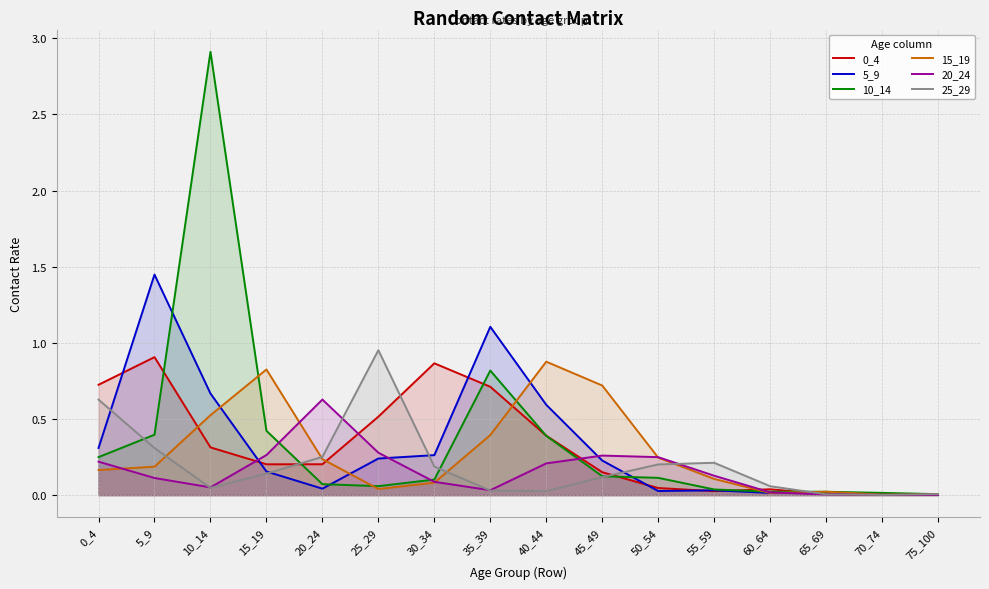

Reading left to right, transcribe all the data shown in this chart.

0_4: 0_4=0.7	5_9=0.9	10_14=0.3	15_19=0.2	20_24=0.2	25_29=0.5	30_34=0.9	35_39=0.7	40_44=0.4	45_49=0.2	50_54=0.0	55_59=0.0	60_64=0.0	65_69=0.0	70_74=0.0	75_100=0.0
5_9: 0_4=0.3	5_9=1.4	10_14=0.7	15_19=0.2	20_24=0.0	25_29=0.2	30_34=0.3	35_39=1.1	40_44=0.6	45_49=0.2	50_54=0.0	55_59=0.0	60_64=0.0	65_69=0.0	70_74=0.0	75_100=0.0
10_14: 0_4=0.2	5_9=0.4	10_14=2.9	15_19=0.4	20_24=0.1	25_29=0.1	30_34=0.1	35_39=0.8	40_44=0.4	45_49=0.1	50_54=0.1	55_59=0.0	60_64=0.0	65_69=0.0	70_74=0.0	75_100=0.0
15_19: 0_4=0.2	5_9=0.2	10_14=0.5	15_19=0.8	20_24=0.2	25_29=0.0	30_34=0.1	35_39=0.4	40_44=0.9	45_49=0.7	50_54=0.2	55_59=0.1	60_64=0.0	65_69=0.0	70_74=0.0	75_100=0.0
20_24: 0_4=0.2	5_9=0.1	10_14=0.1	15_19=0.3	20_24=0.6	25_29=0.3	30_34=0.1	35_39=0.0	40_44=0.2	45_49=0.3	50_54=0.2	55_59=0.1	60_64=0.0	65_69=0.0	70_74=0.0	75_100=0.0
25_29: 0_4=0.6	5_9=0.3	10_14=0.0	15_19=0.1	20_24=0.3	25_29=1.0	30_34=0.2	35_39=0.0	40_44=0.0	45_49=0.1	50_54=0.2	55_59=0.2	60_64=0.1	65_69=0.0	70_74=0.0	75_100=0.0